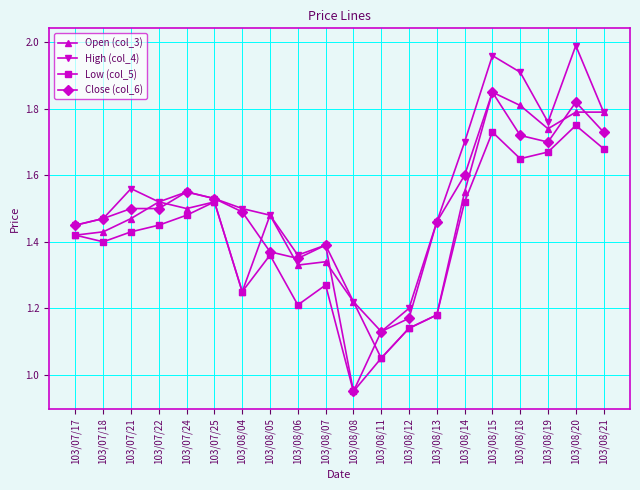

What is the total value across all series at 103/08/05?

5.7